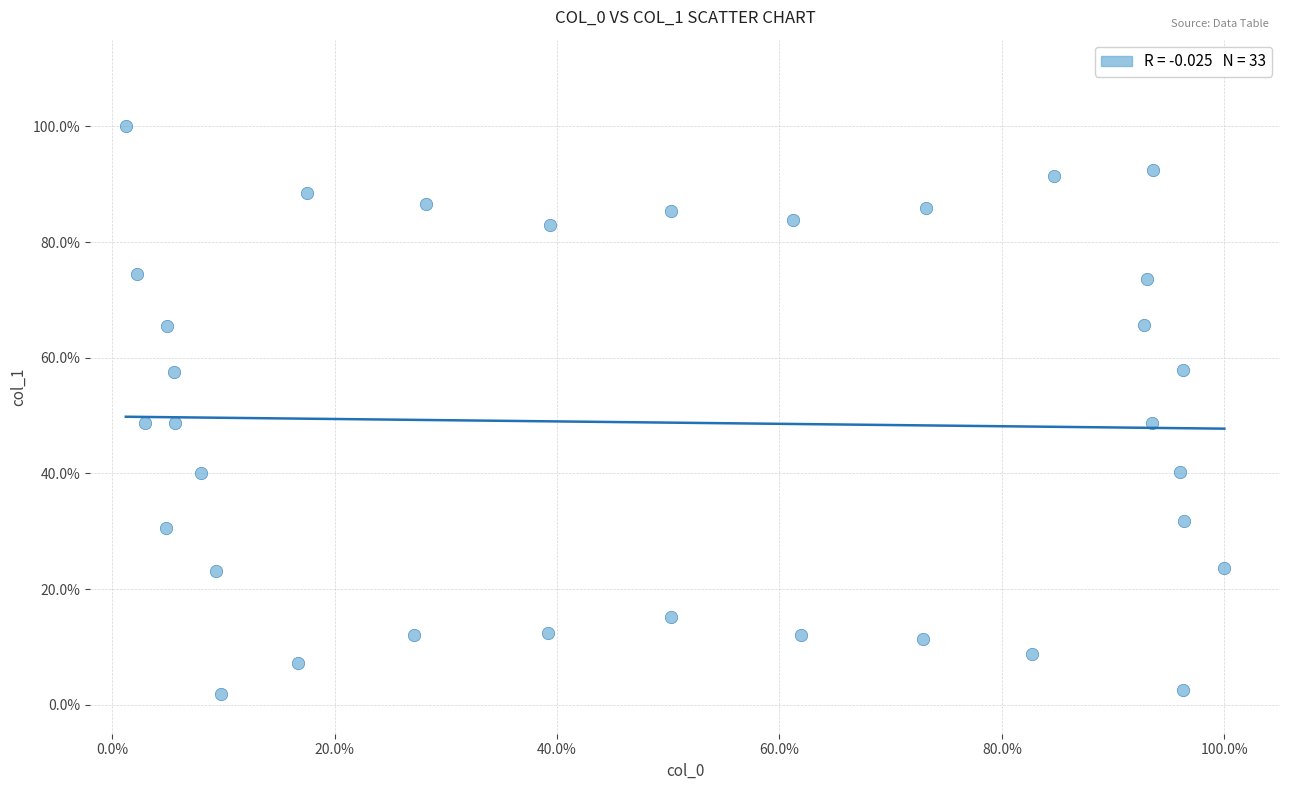

What is the range of X values (max minus min)?

98.8